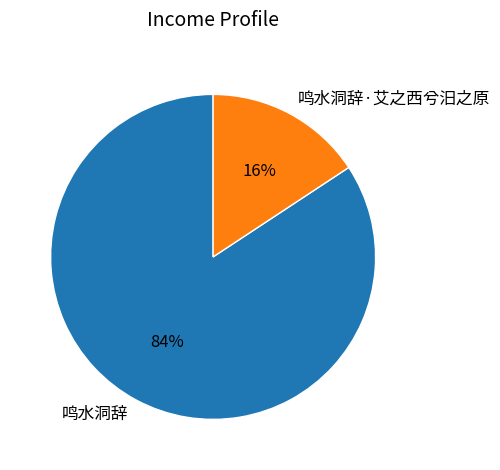

To the nearest percent, what is the combined percentage of 鸣水洞辞 and 鸣水洞辞·艾之西兮汨之原?

100%